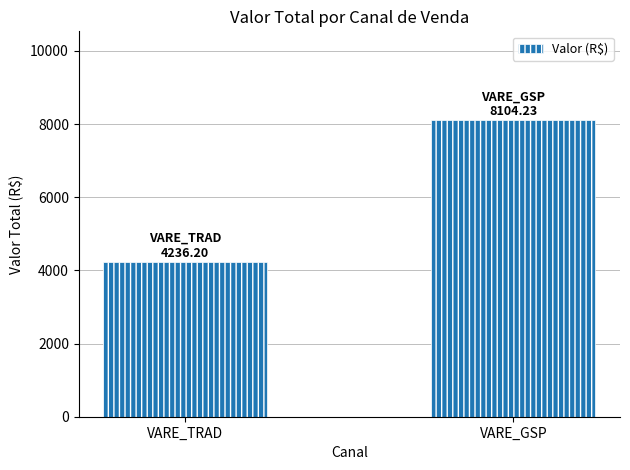

What is the label of the 2nd bar from the left?

VARE_GSP